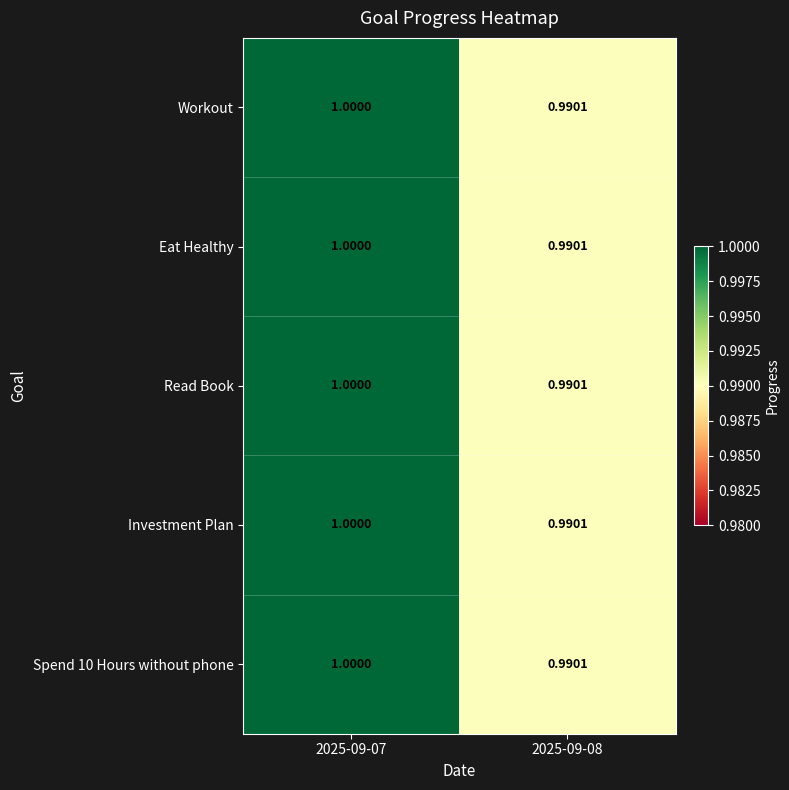

Which category has the lowest value across all series?

2025-09-08